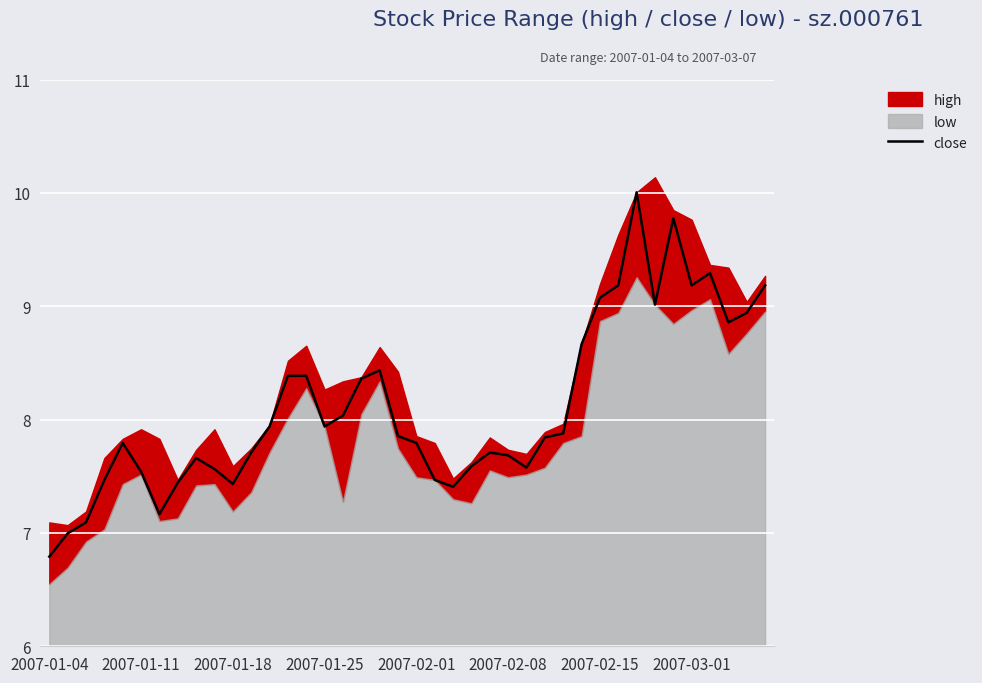

What is the lowest value of the close series?

6.8